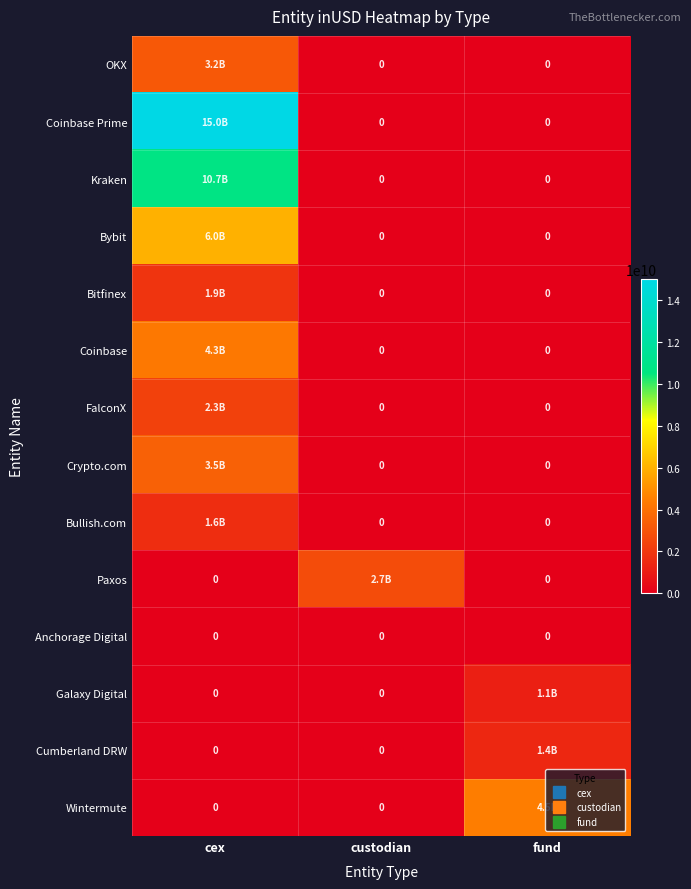

The Wintermute series shows 6565395210.4 at fund. True or false?

False